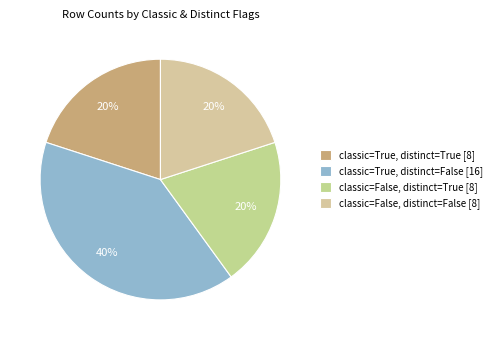

Do classic=False, distinct=True and classic=True, distinct=False together represent more than half of the pie?

Yes